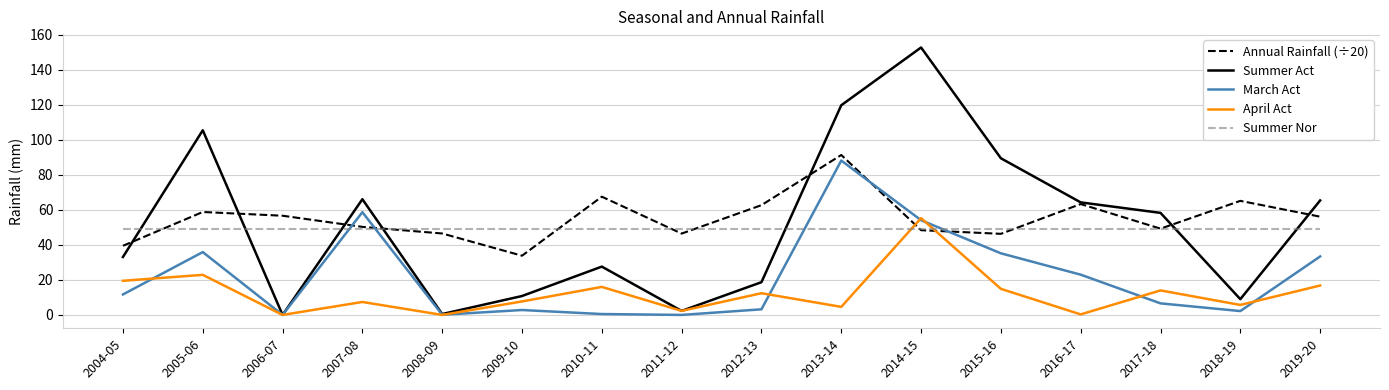

Between 2004-05 and 2015-16, which series saw the biggest shift?

Summer Act